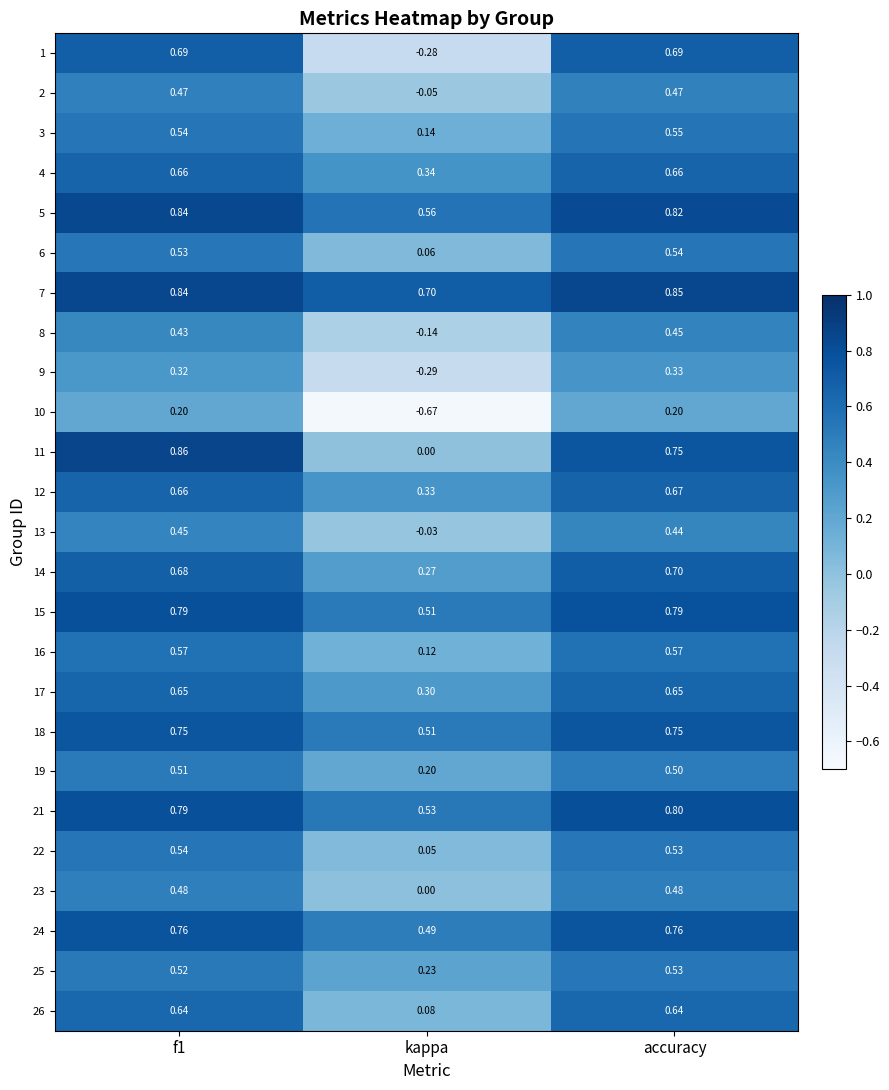

Is the value of 22 at f1 greater than the value of 23 at f1?

Yes